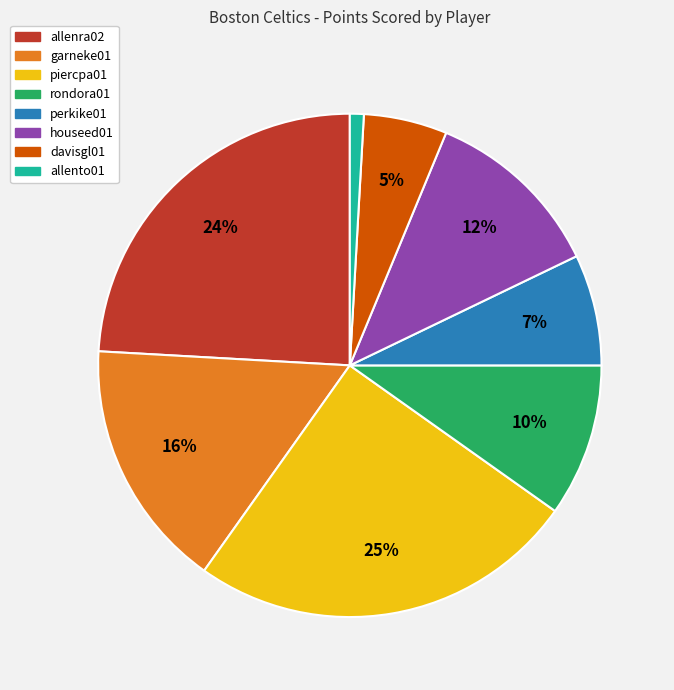

Between garneke01 and davisgl01, which is larger?

garneke01